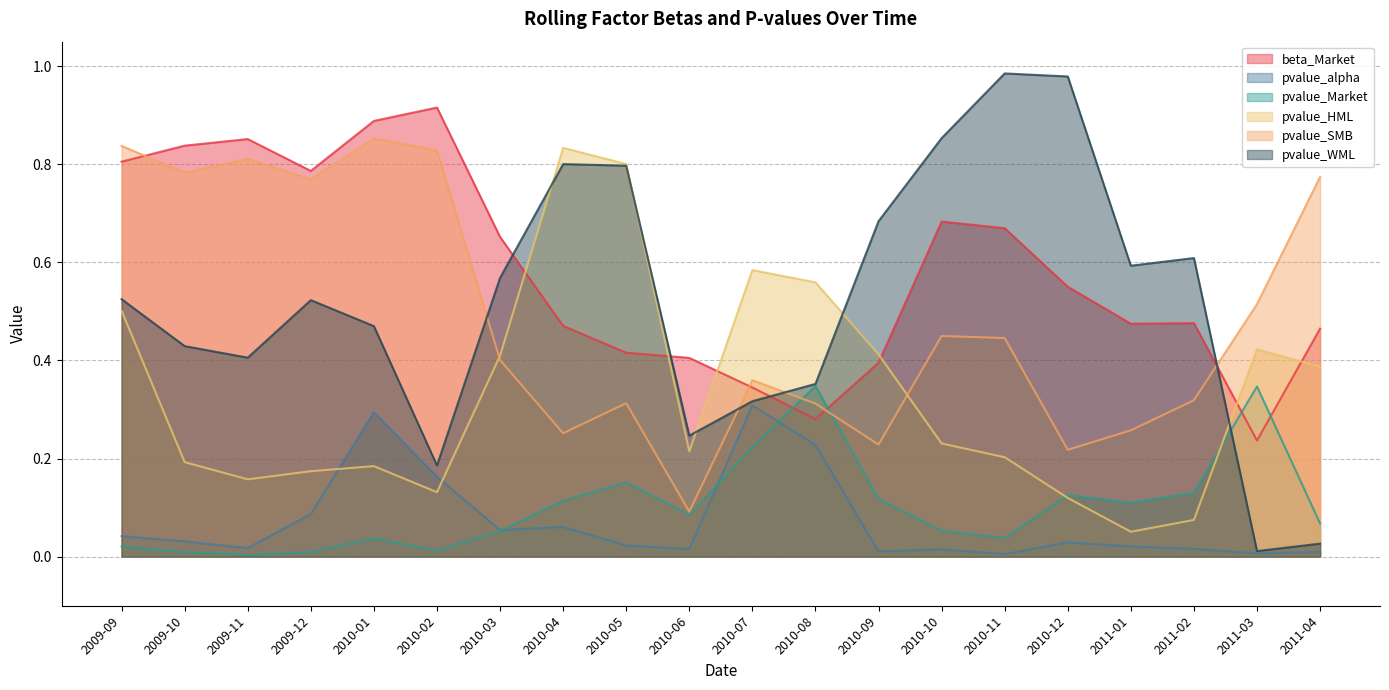

Where is pvalue_WML nearest to the value 0?

2011-03